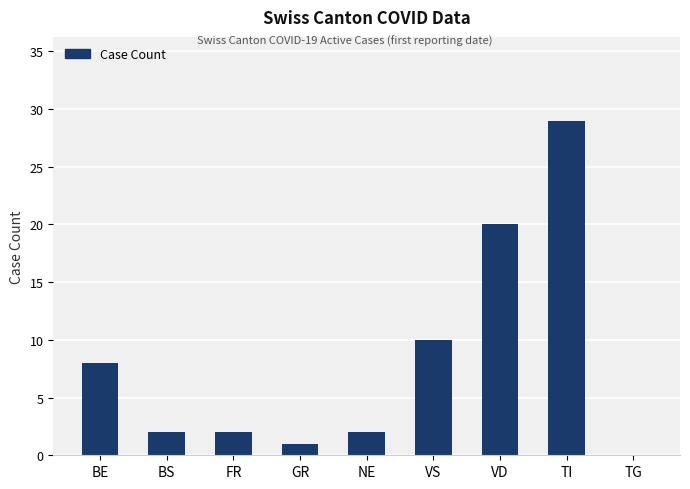

What is the difference between the values at VD and GR?

19